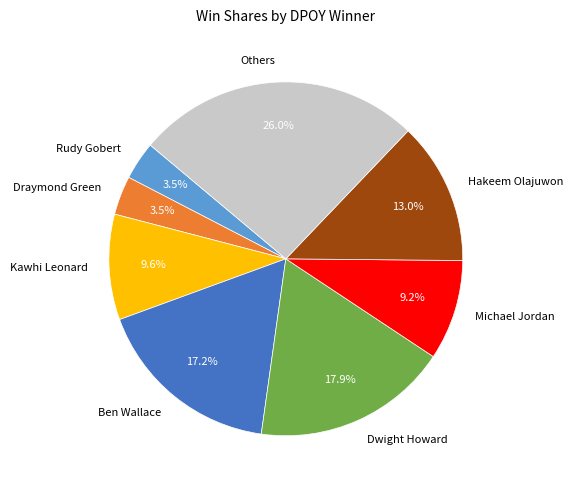

Is Michael Jordan the majority of the pie?

No